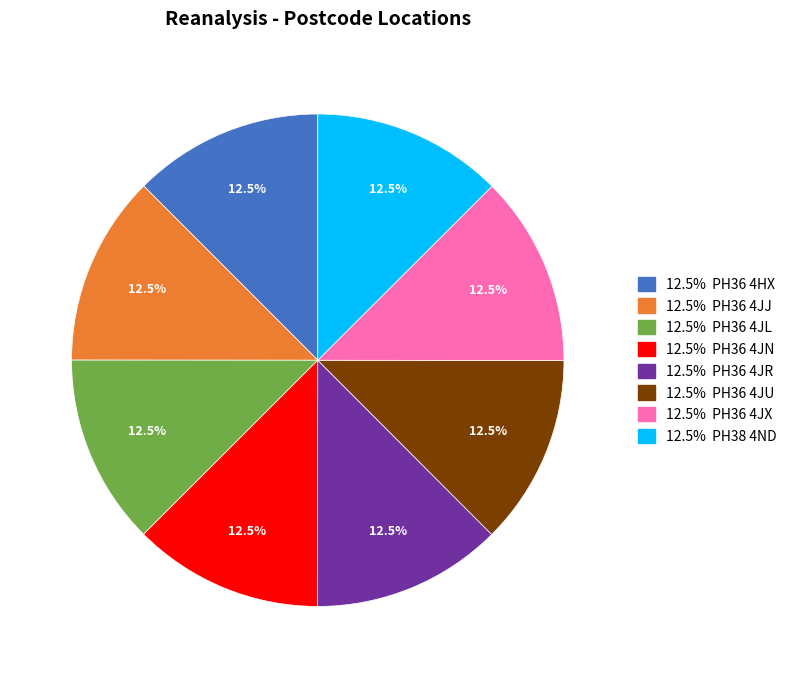

Is there a majority slice in this chart?

No